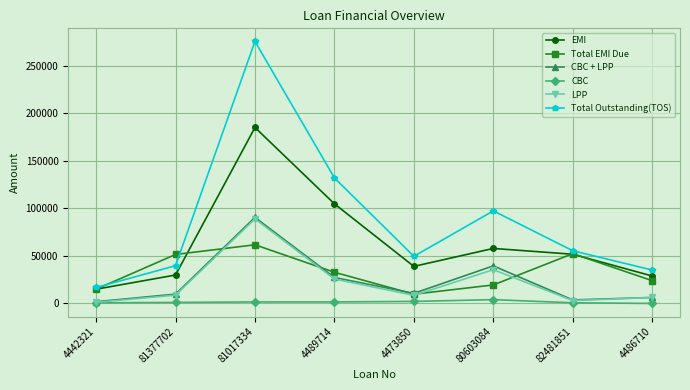

Where is LPP nearest to the value 45086?

80603084